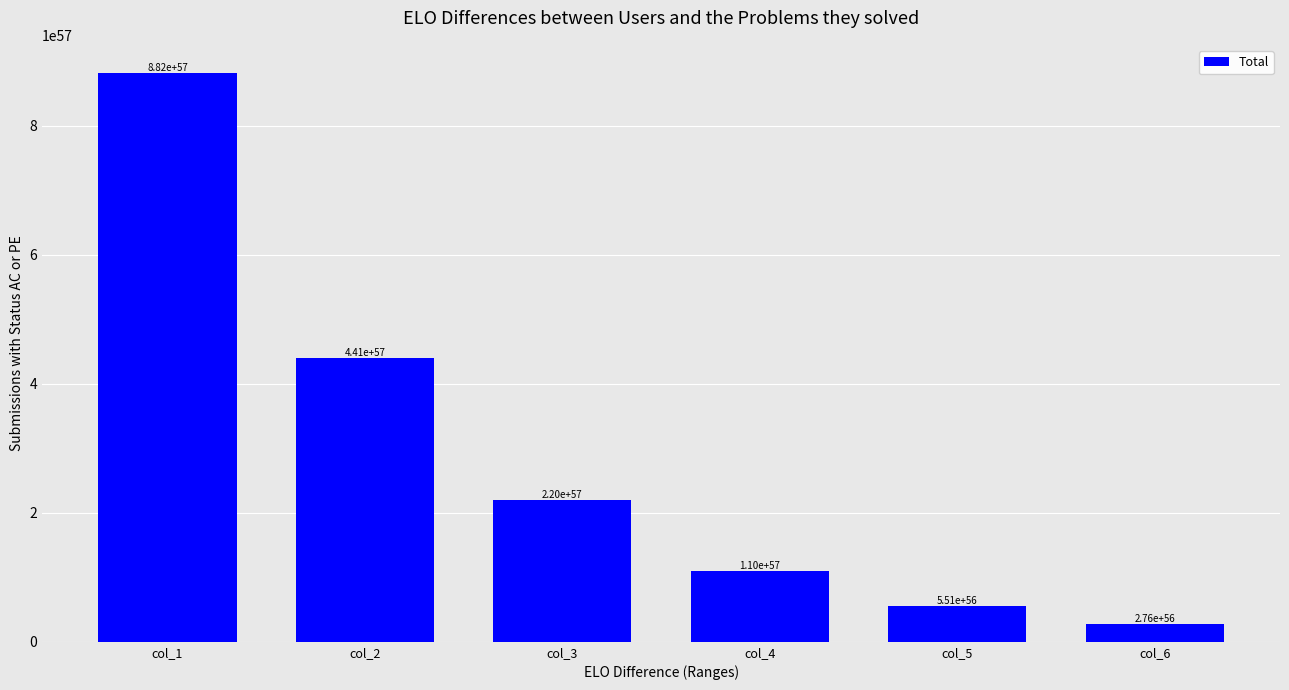

At which label does the data first exceed 2204217094281636097800949755358310710024389105099313512448?

col_1